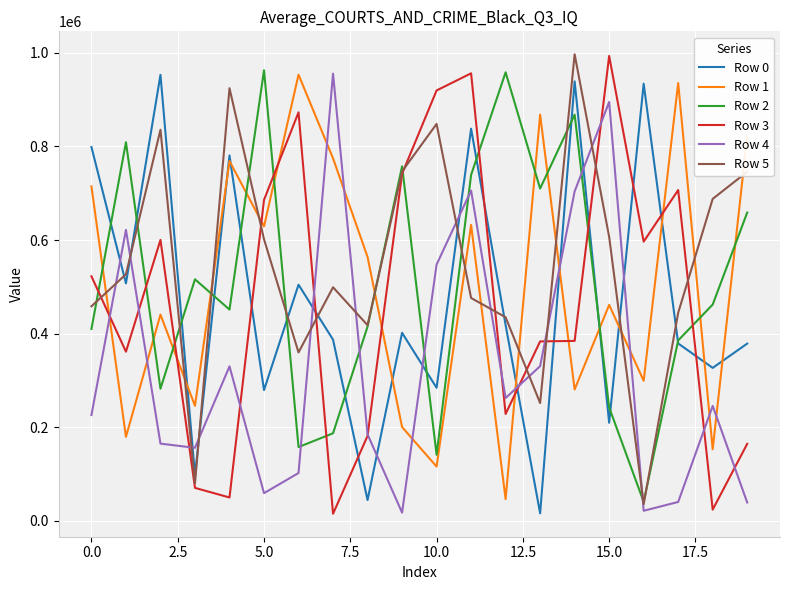

What is the maximum value for Row 0?

953265